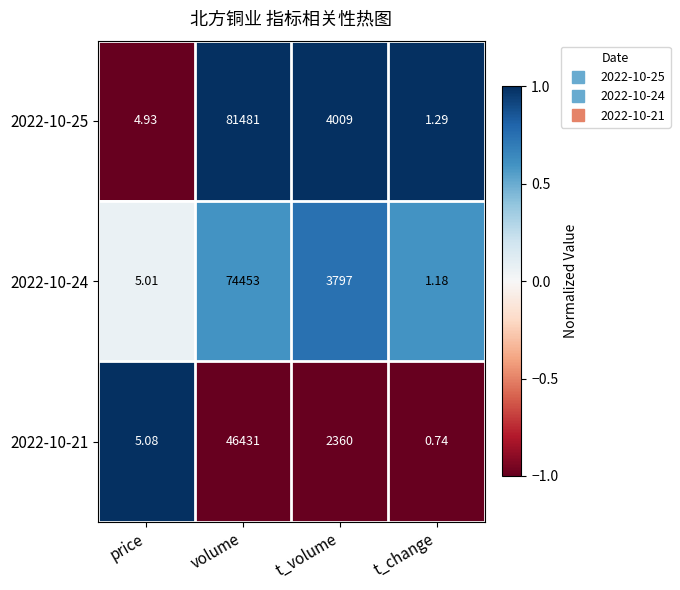

Rank the series at price from lowest to highest value.

2022-10-25, 2022-10-24, 2022-10-21